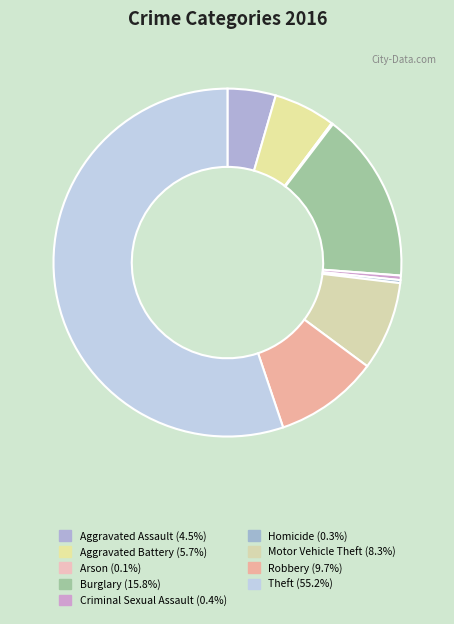

Rank the categories by value from highest to lowest.

Theft, Burglary, Robbery, Motor Vehicle Theft, Aggravated Battery, Aggravated Assault, Criminal Sexual Assault, Homicide, Arson